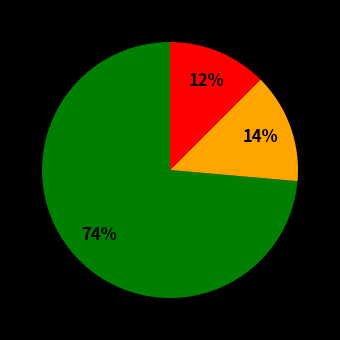

Is there any slice that represents more than half of the pie?

Yes